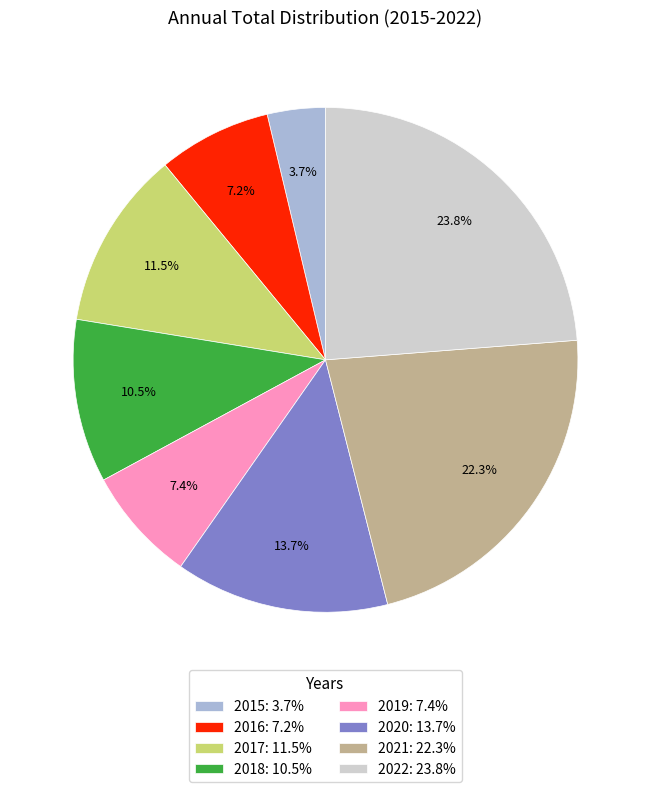

To the nearest percent, what percentage of the pie is 2016?

7%